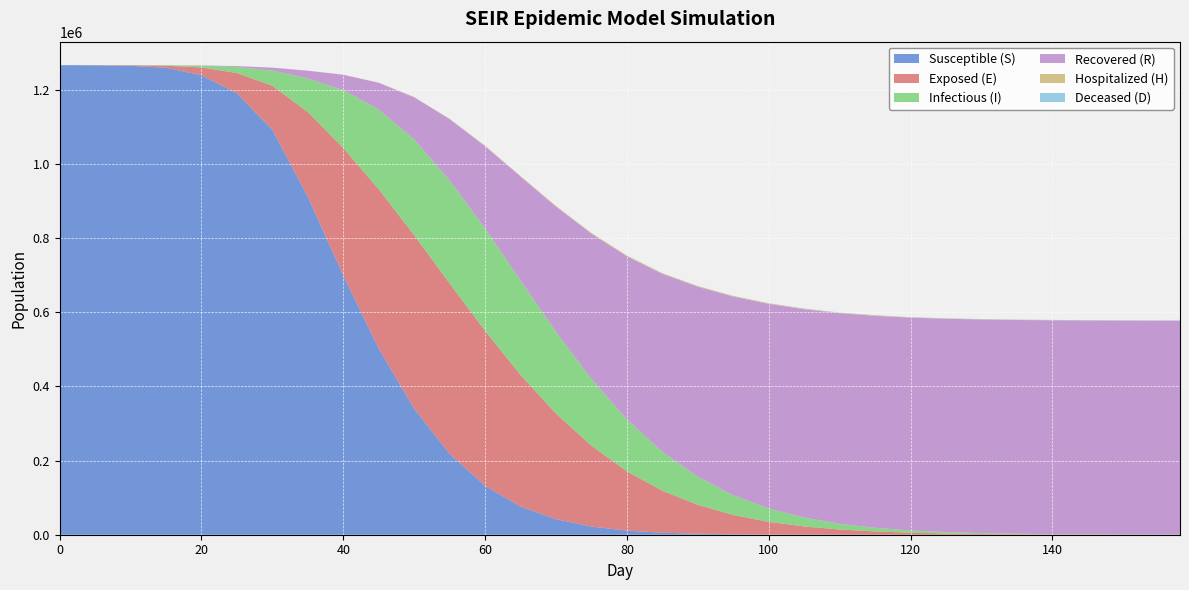

Reading left to right, transcribe all the data shown in this chart.

S_mean: 0=1266706.1	5=1266295.9	10=1264920.7	15=1259753.2	20=1239734.2	25=1190925.0	30=1092174.3	35=911231.0	40=699663.0	45=502063.0	50=340000.0	55=218000.0	60=132000.0	65=76000.0	70=42000.0	75=22000.0	80=11000.0	85=5500.0	90=2700.0	95=1300.0	100=620.0	105=290.0	110=135.0	115=62.0	120=28.0	125=13.0	130=6.0	135=2.8	140=1.3	145=0.6	150=0.3	155=0.1	158=0.1
E_mean: 0=45.5	5=366.1	10=1415.7	15=5403.1	20=20945.4	25=54468.4	30=118914.1	35=228840.9	40=343666.5	45=430000.0	50=468000.0	55=460000.0	60=418000.0	65=355000.0	70=285000.0	75=218000.0	80=160000.0	85=113000.0	90=78000.0	95=52000.0	100=34000.0	105=22000.0	110=14000.0	115=8800.0	120=5400.0	125=3300.0	130=2000.0	135=1200.0	140=720.0	145=430.0	150=256.0	155=152.0	158=100.0
I_mean: 0=3.9	5=76.8	10=328.7	15=1232.6	20=4664.7	25=16216.0	30=40958.5	35=90637.6	40=155982.7	45=215000.0	50=258000.0	55=278000.0	60=276000.0	65=255000.0	70=220000.0	75=180000.0	80=140000.0	85=105000.0	90=76000.0	95=53000.0	100=36000.0	105=24000.0	110=15500.0	115=9800.0	120=6100.0	125=3800.0	130=2350.0	135=1450.0	140=890.0	145=545.0	150=333.0	155=203.0	158=133.0
R_mean: 0=0.0	5=5.2	10=37.7	15=167.3	20=657.8	25=2504.4	30=7940.7	35=20994.7	40=41469.7	45=72000.0	50=114000.0	55=165000.0	60=222000.0	65=280000.0	70=338000.0	75=392000.0	80=440000.0	85=480000.0	90=512000.0	95=536000.0	100=552000.0	105=562000.0	110=568000.0	115=572000.0	120=574000.0	125=575500.0	130=576200.0	135=576600.0	140=576800.0	145=576900.0	150=576950.0	155=576975.0	158=576985.0
H_mean: 0=0.0	5=0.0	10=0.1	15=0.7	20=3.7	25=14.2	30=53.0	35=155.4	40=298.4	45=490.0	50=720.0	55=980.0	60=1240.0	65=1480.0	70=1680.0	75=1820.0	80=1900.0	85=1920.0	90=1880.0	95=1780.0	100=1640.0	105=1470.0	110=1290.0	115=1100.0	120=920.0	125=760.0	130=620.0	135=500.0	140=400.0	145=318.0	150=252.0	155=198.0	158=165.0
D_mean: 0=0.0	5=0.0	10=0.0	15=0.0	20=0.0	25=0.0	30=0.0	35=0.3	40=0.9	45=2.2	50=4.8	55=9.2	60=16.0	65=26.0	70=40.0	75=60.0	80=86.0	85=118.0	90=158.0	95=204.0	100=256.0	105=312.0	110=370.0	115=428.0	120=484.0	125=537.0	130=584.0	135=624.0	140=657.0	145=682.0	150=700.0	155=711.0	158=716.0